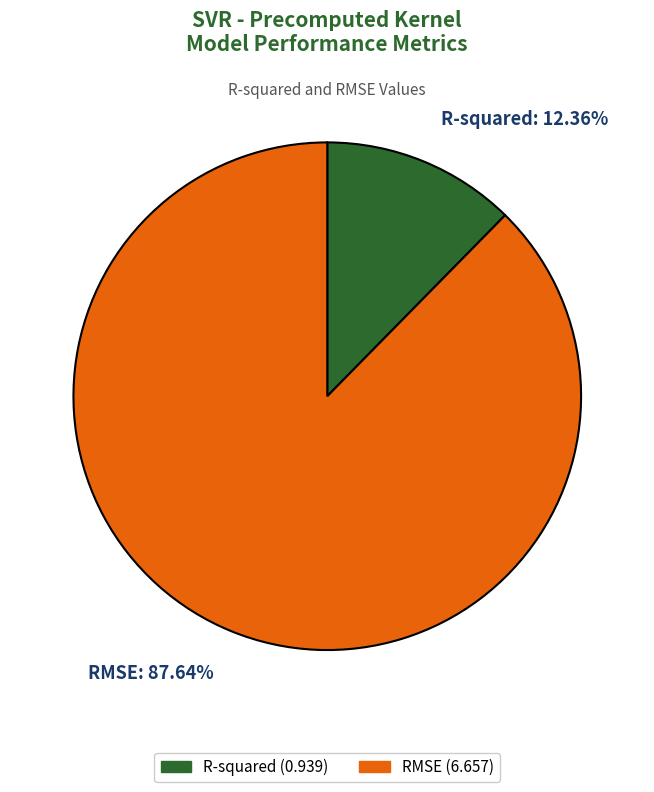

Count the number of slices in the pie.

2